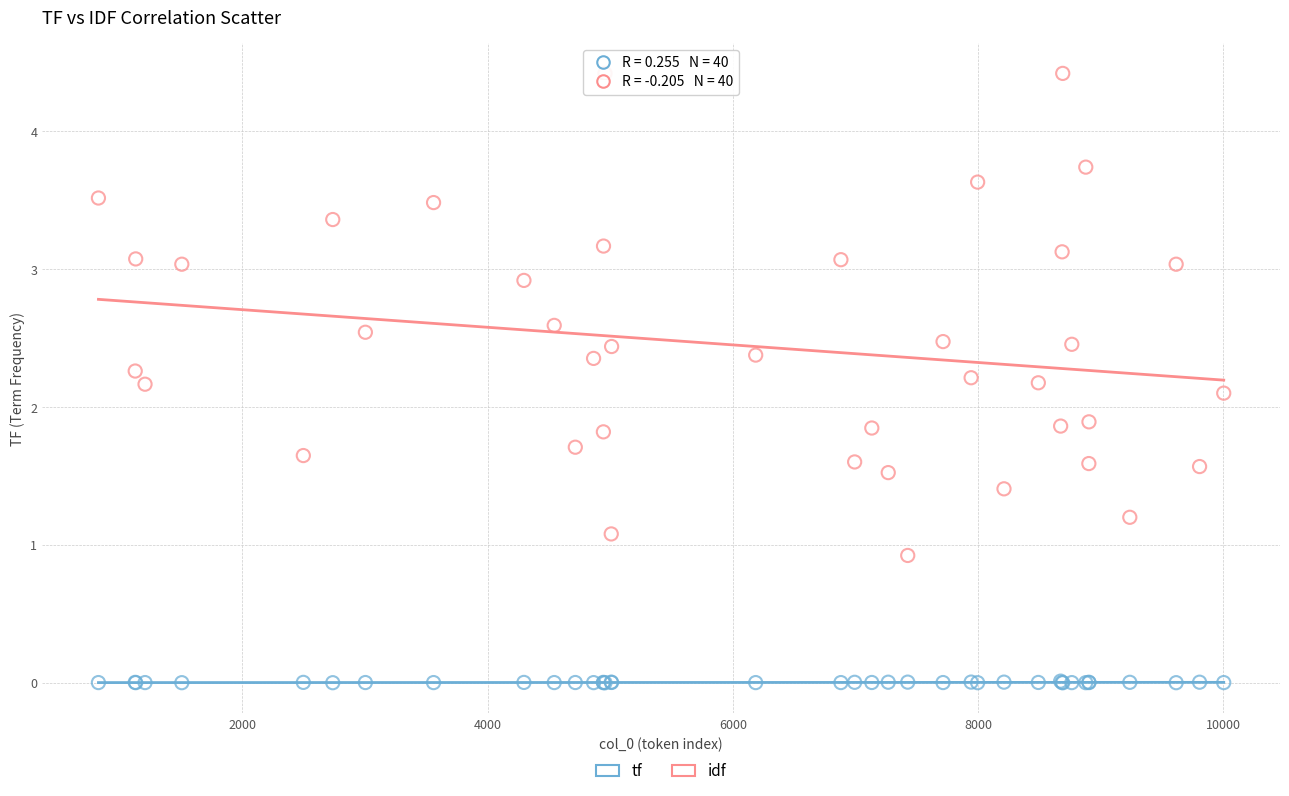

Which series contains the lowest Y value?

tf